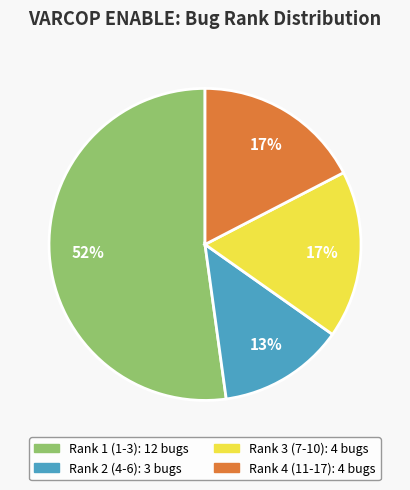

To the nearest percent, what is the difference between the largest and smallest slice percentages?

39%